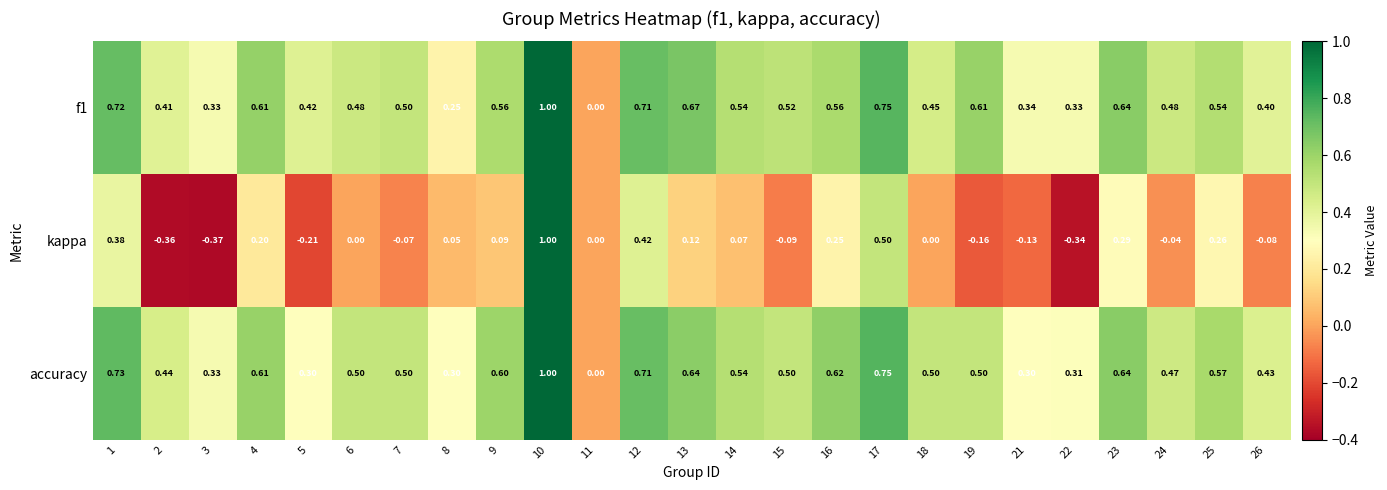

Is the value of accuracy at 25 greater than the value of f1 at 18?

Yes